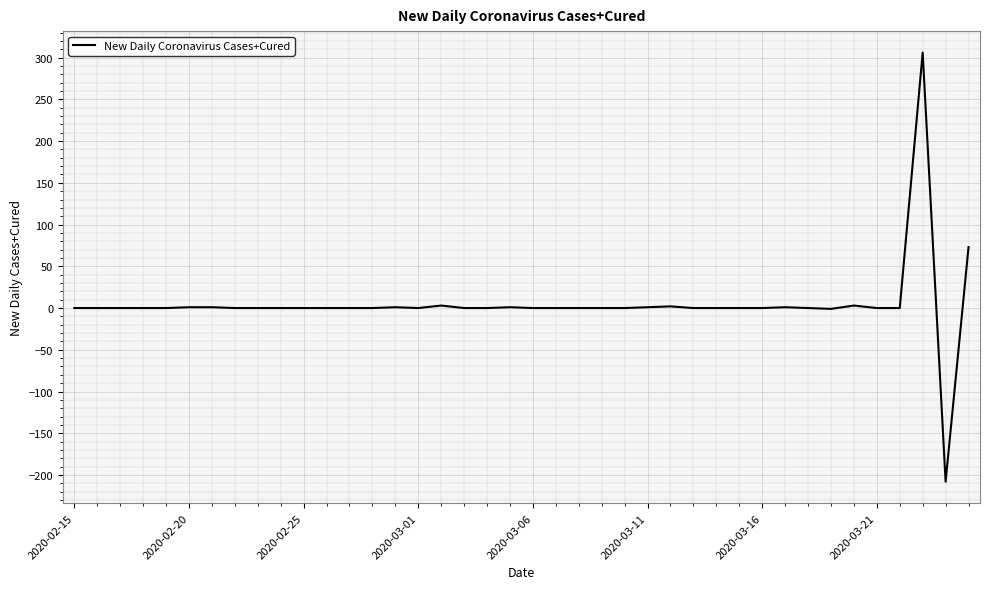

What is the difference between the second highest and minimum values?

281